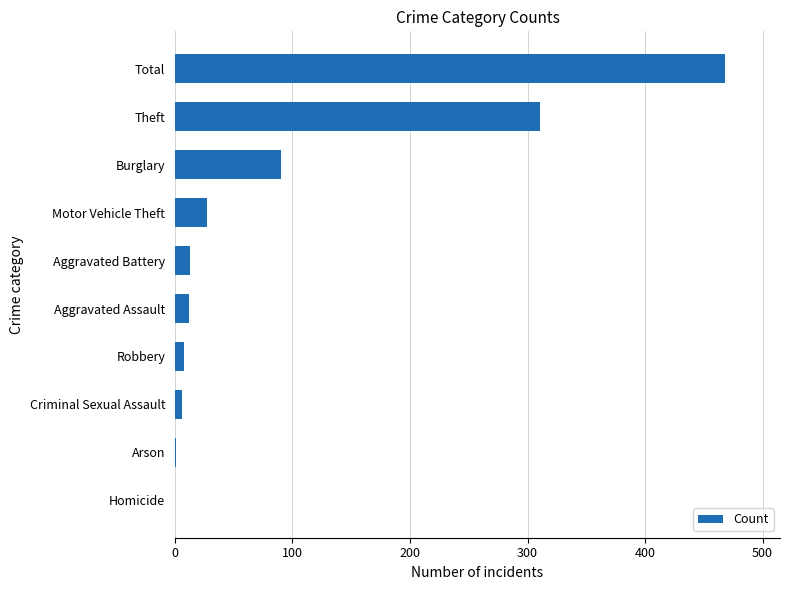

Where is the data nearest to the value 234?

Theft